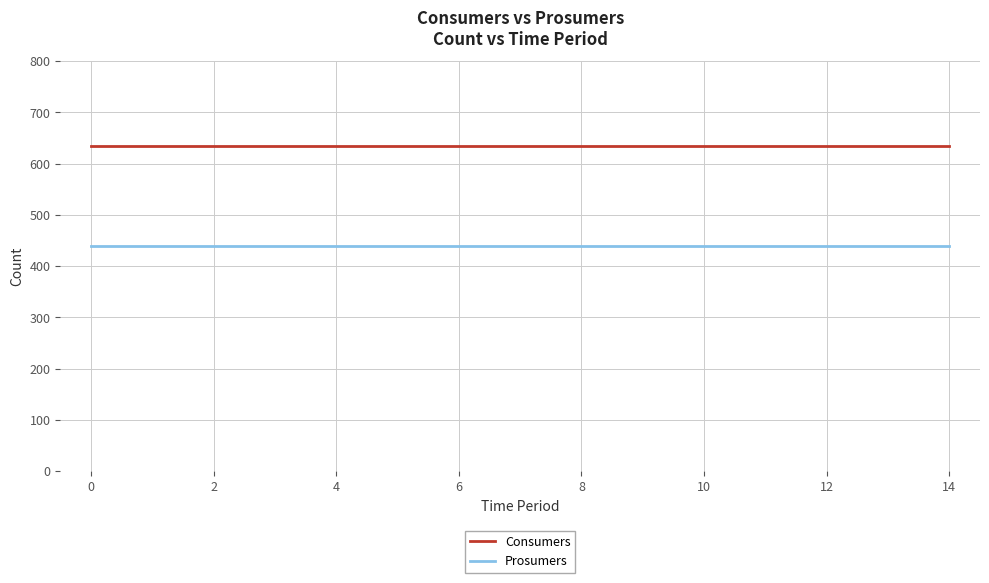

True or false: Consumers and Prosumers cross at least once.

False